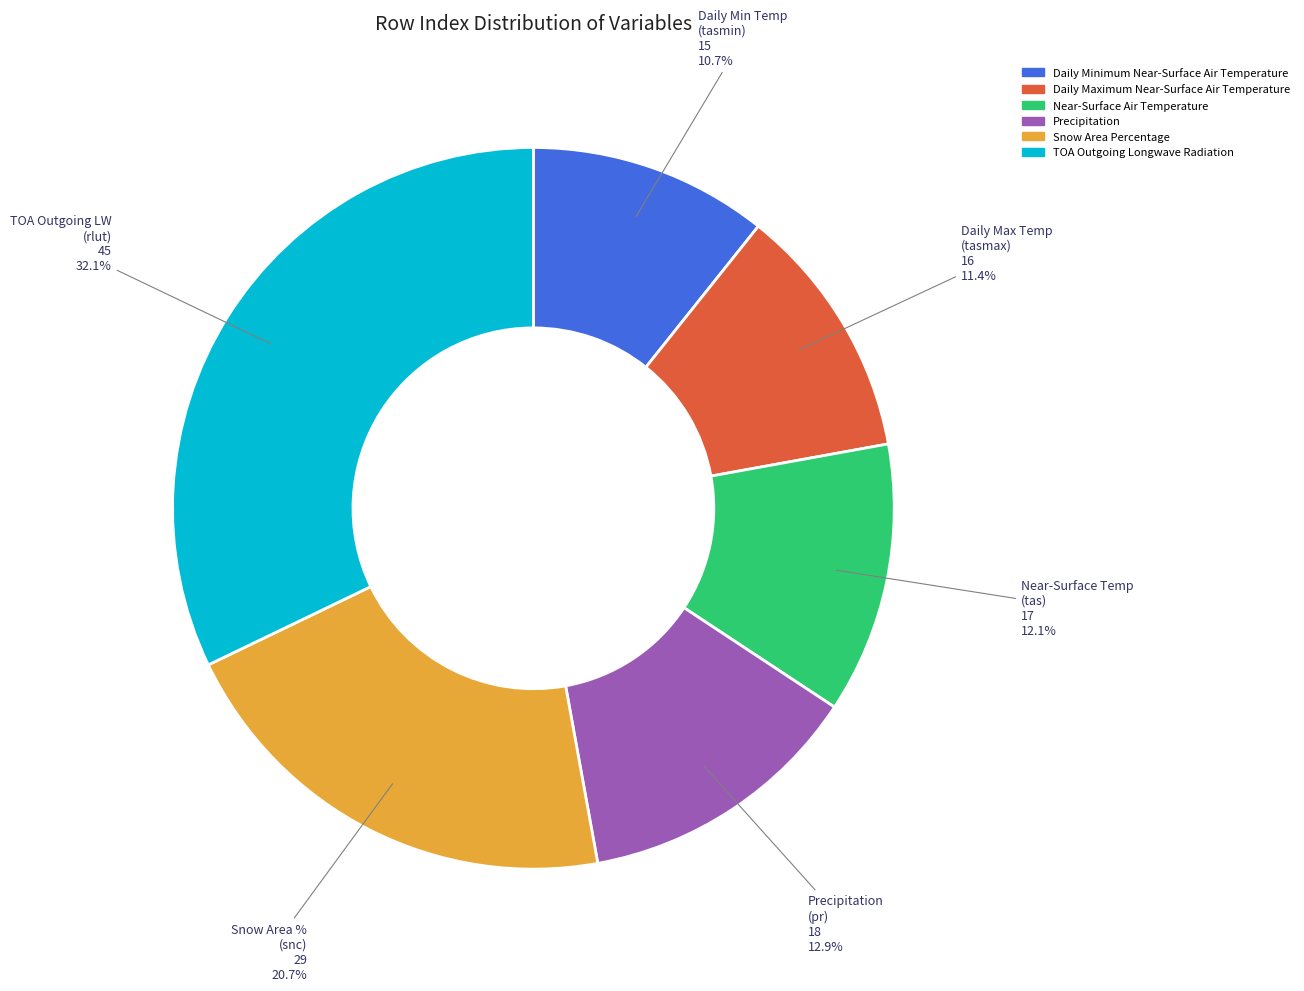

Approximately how many times larger is the value at Snow Area Percentage compared to Daily Minimum Near-Surface Air Temperature?

1.9